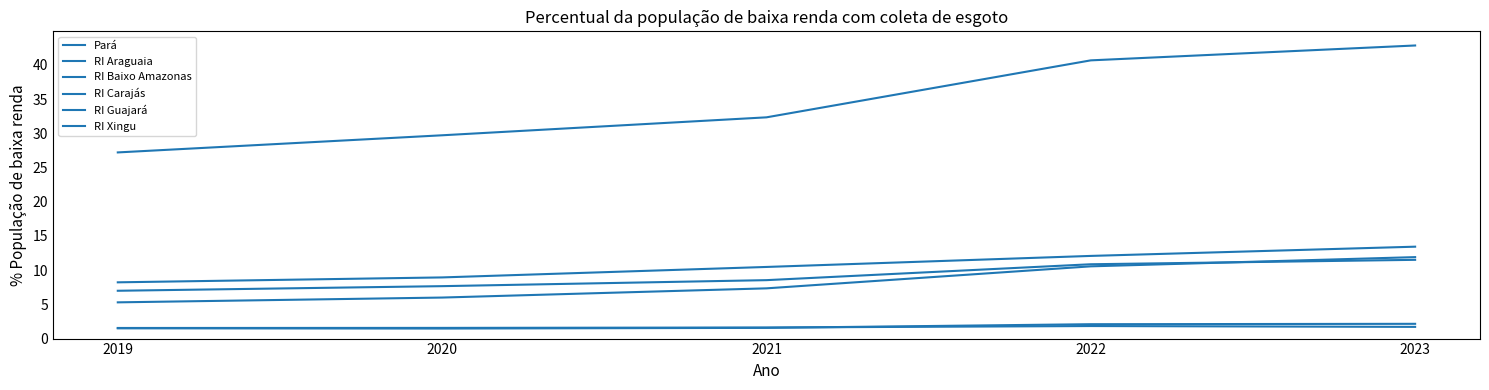

What value does the RI Xingu series have at 2022?

10.6